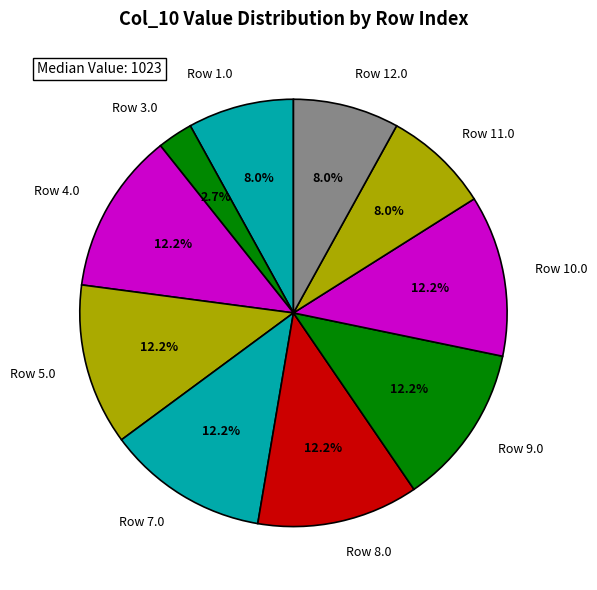

Is the sum of Row 8.0 and Row 3.0 greater than half?

No